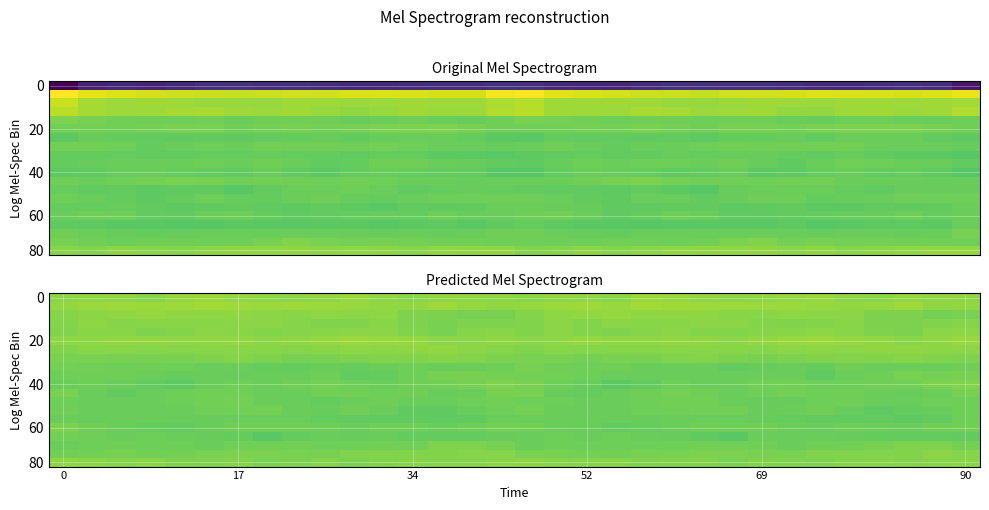

What is the spread (max minus min) of values at 25?

26.2